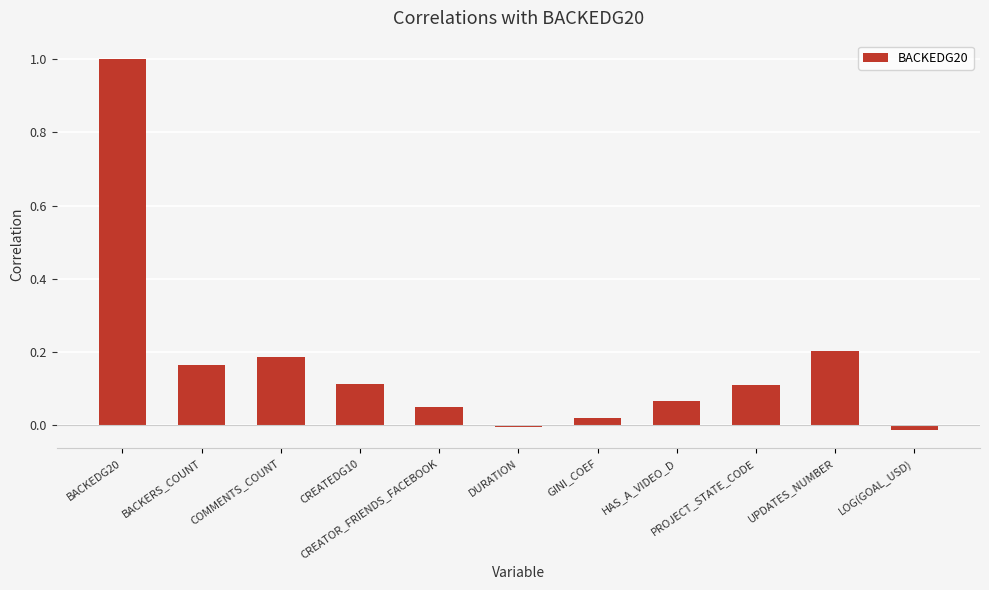

What is the maximum value shown in the chart?

1.0